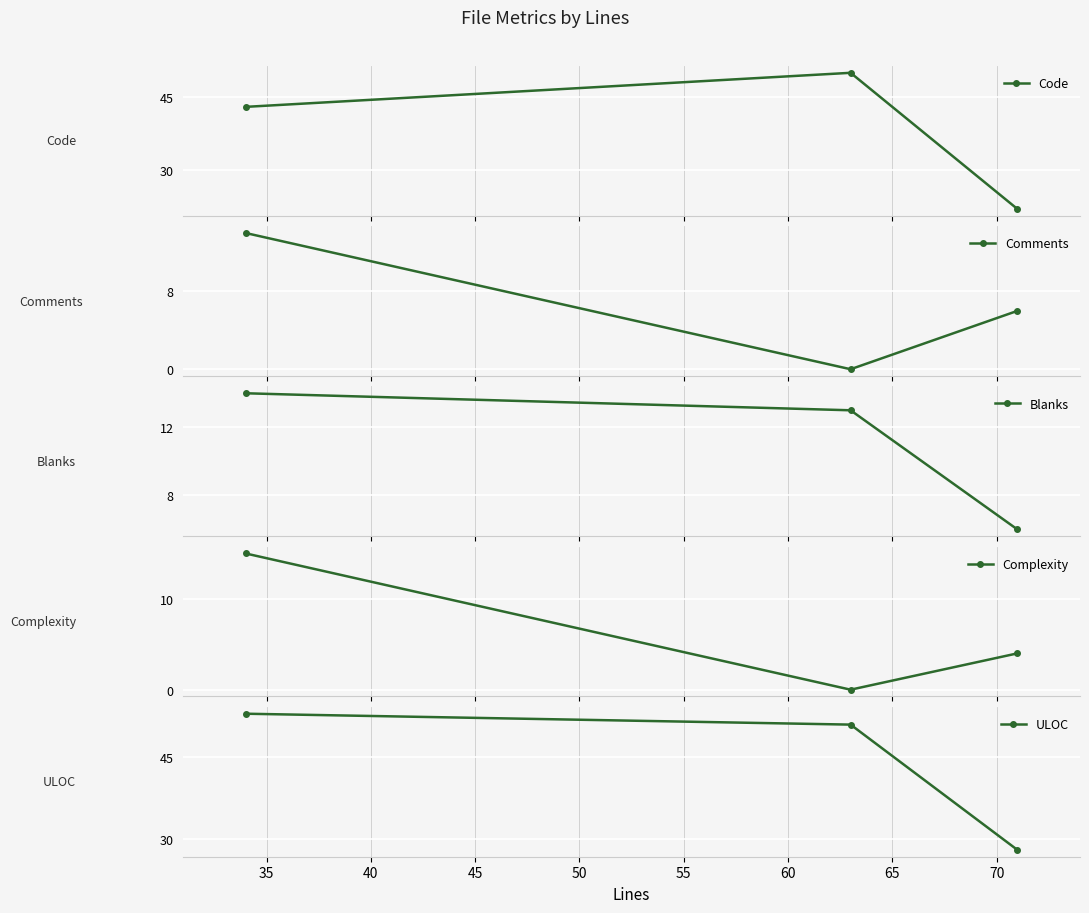

Which series has the largest total across all categories?

ULOC